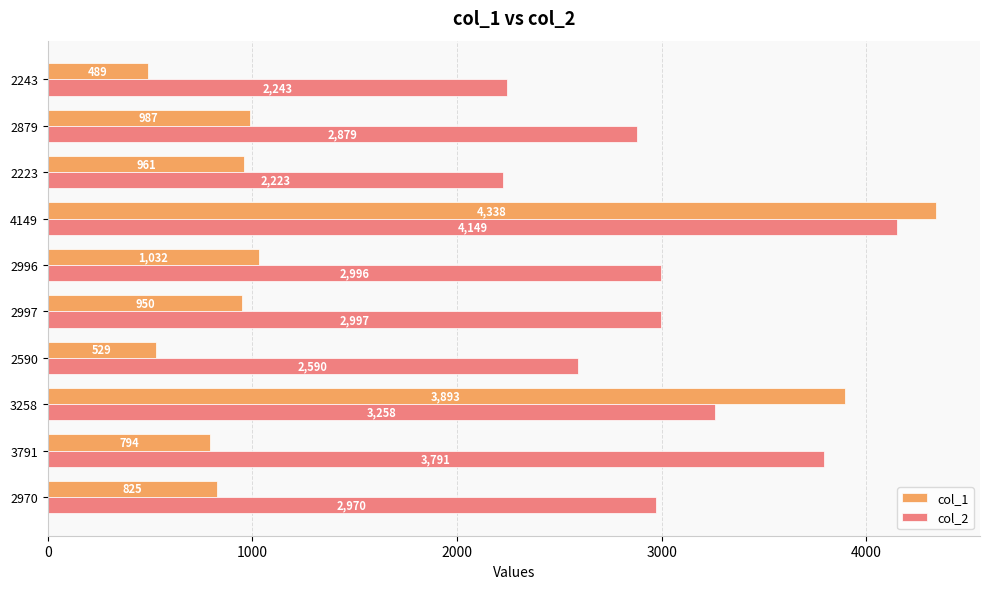

How many data points does each series have?

10